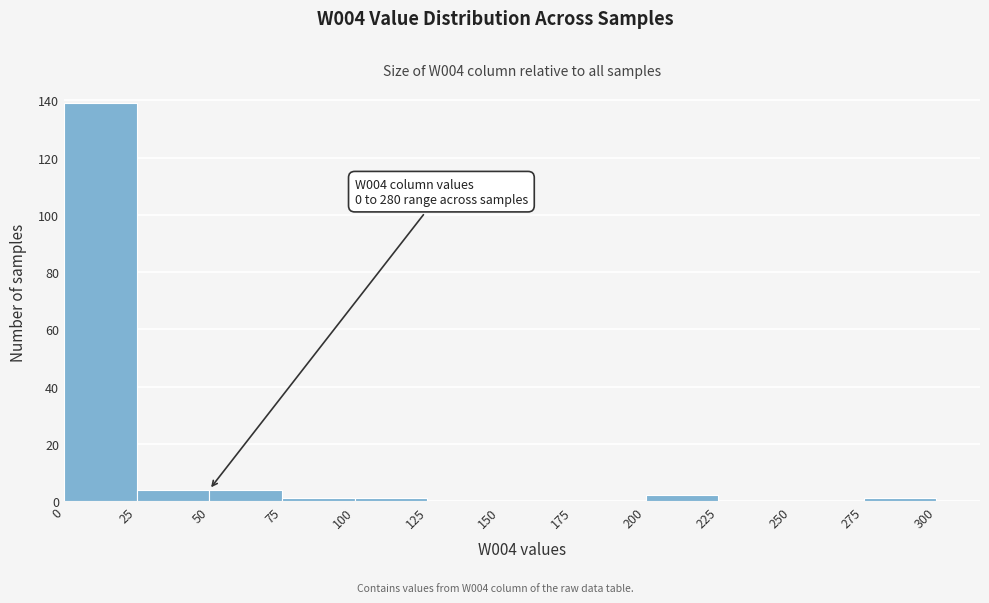

Which range on the x-axis has the tallest bar?

0 to 25